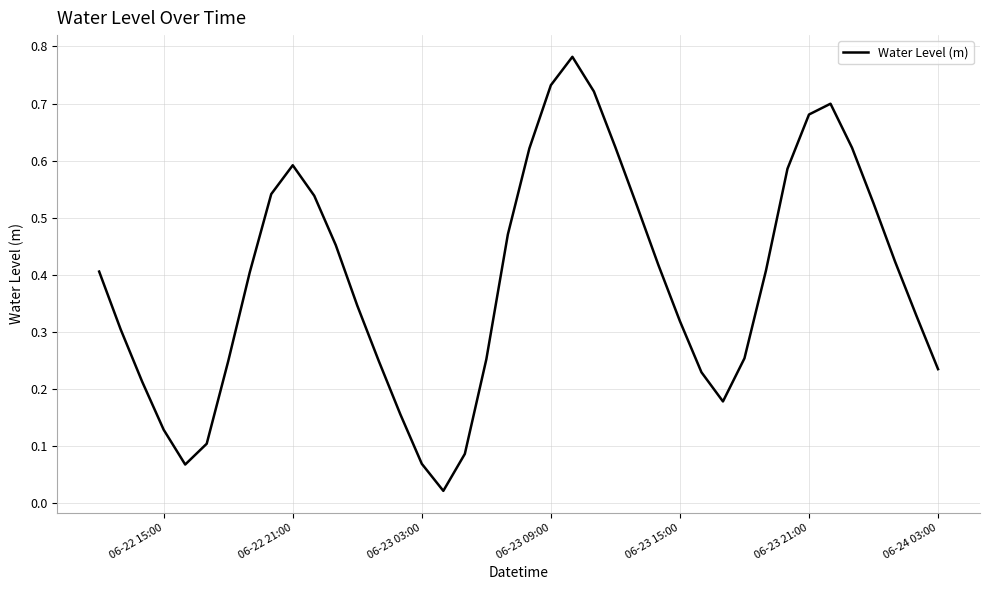

Is this an area chart (filled region under the line)?

No